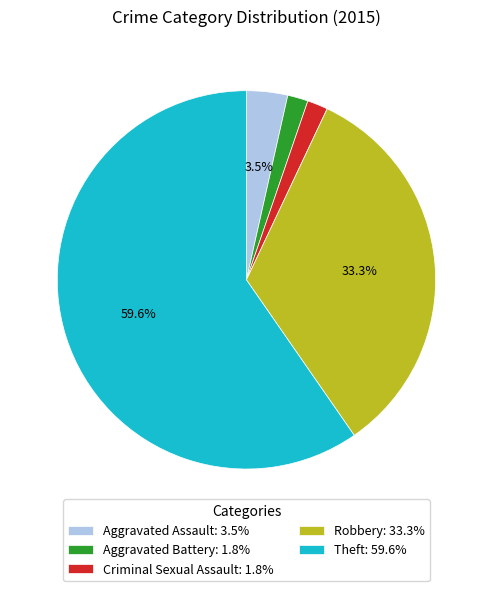

Count the number of slices in the pie.

5